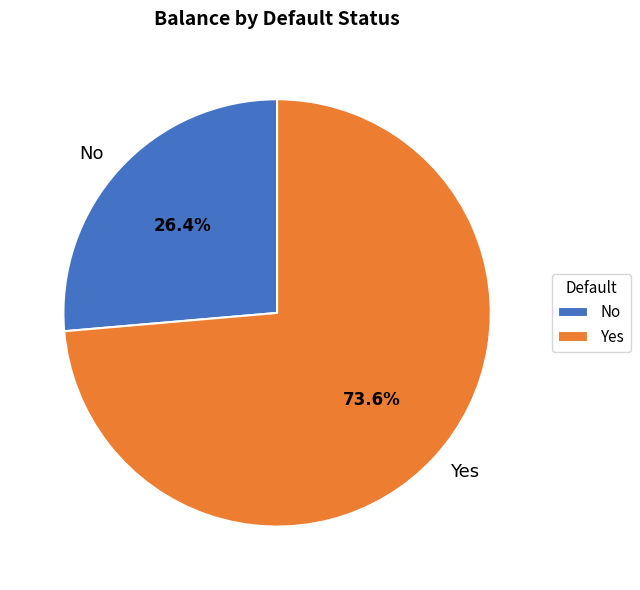

How much of the chart is everything except Yes?

26.4%